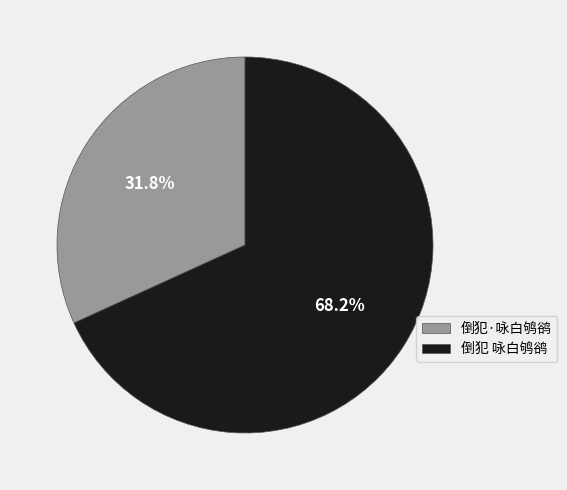

Count the number of slices in the pie.

2